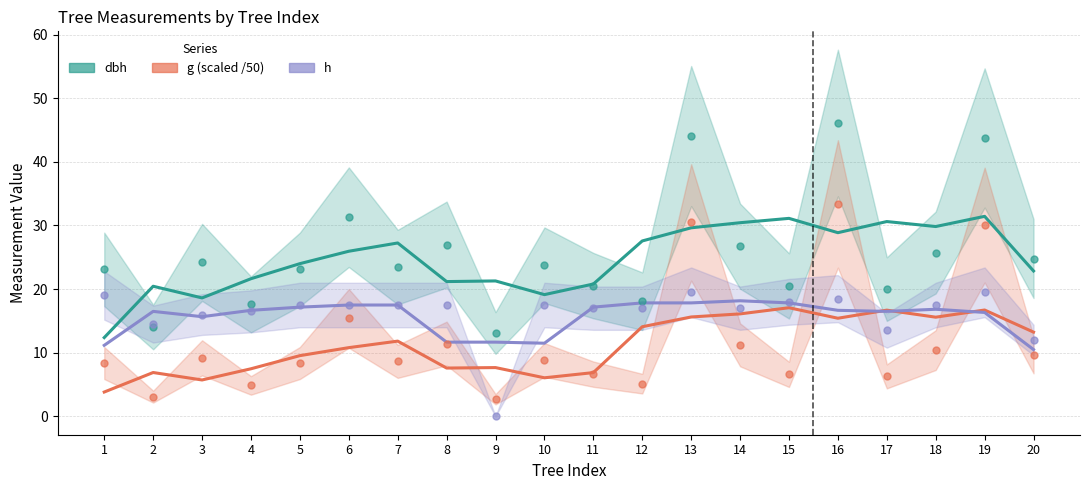

At how many categories does at least one series exceed 9?

20